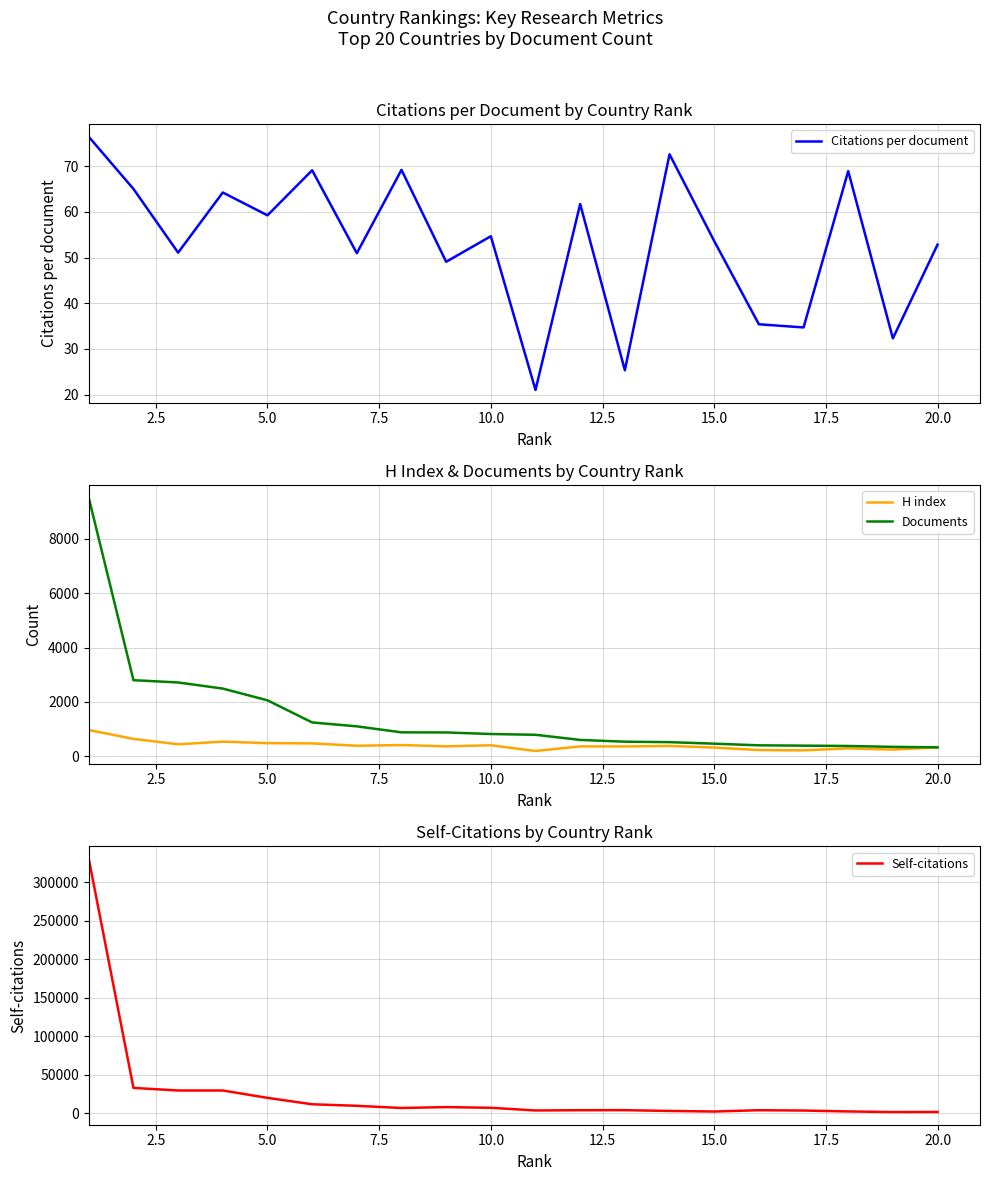

Is this an area chart (filled region under the line)?

No